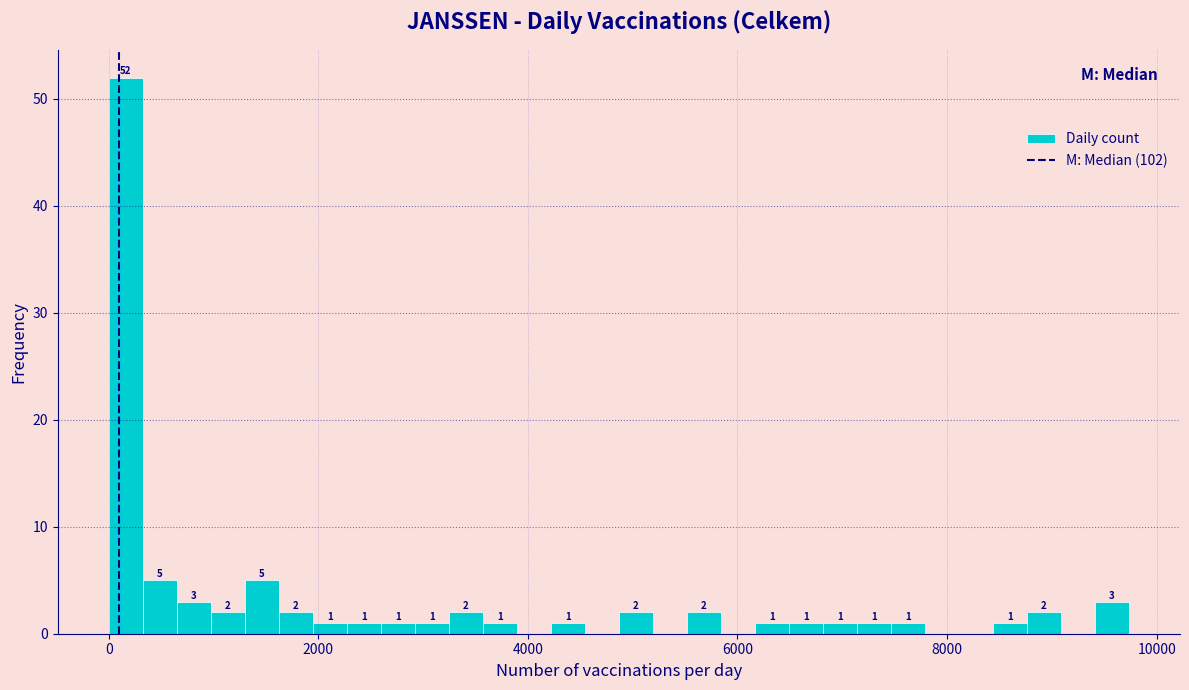

Around what value on the x-axis is the tallest bar? Give the approximate position of its centre, as read against the axis.

200